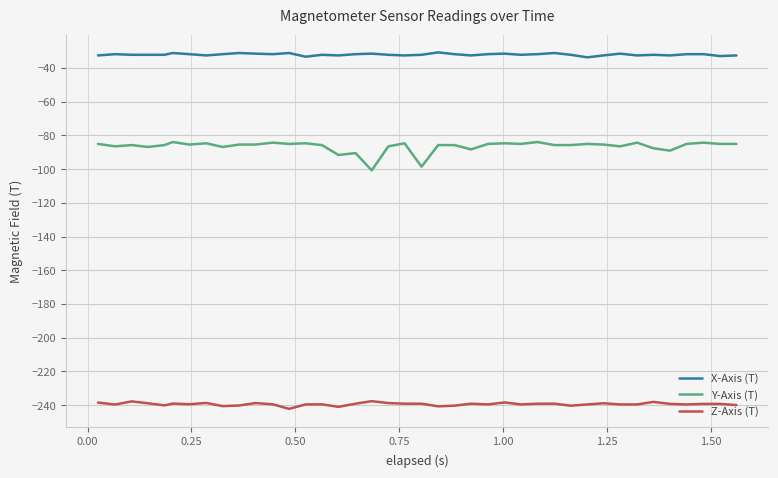

List the series in order of their overall mean, lowest first.

Z-Axis (T), Y-Axis (T), X-Axis (T)